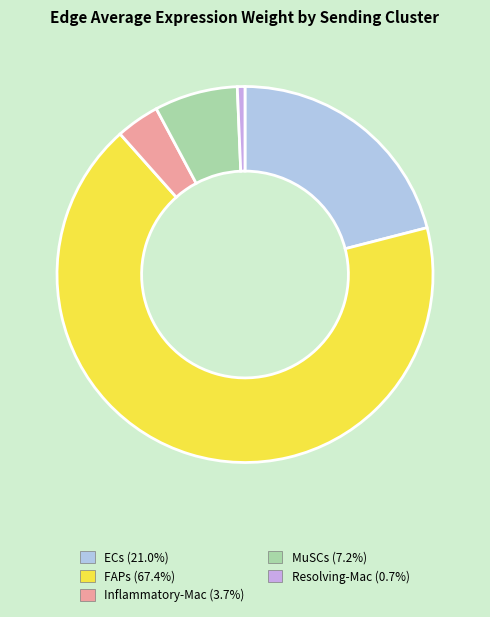

Which has a higher value, Inflammatory-Mac or FAPs?

FAPs